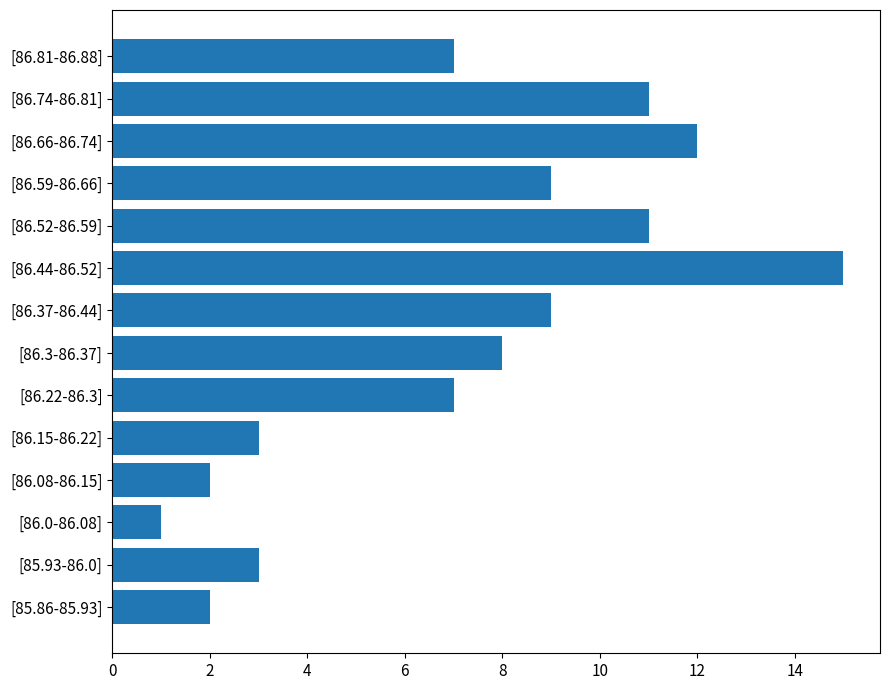

Between [86.37-86.44] and [86.15-86.22], which is larger?

[86.37-86.44]